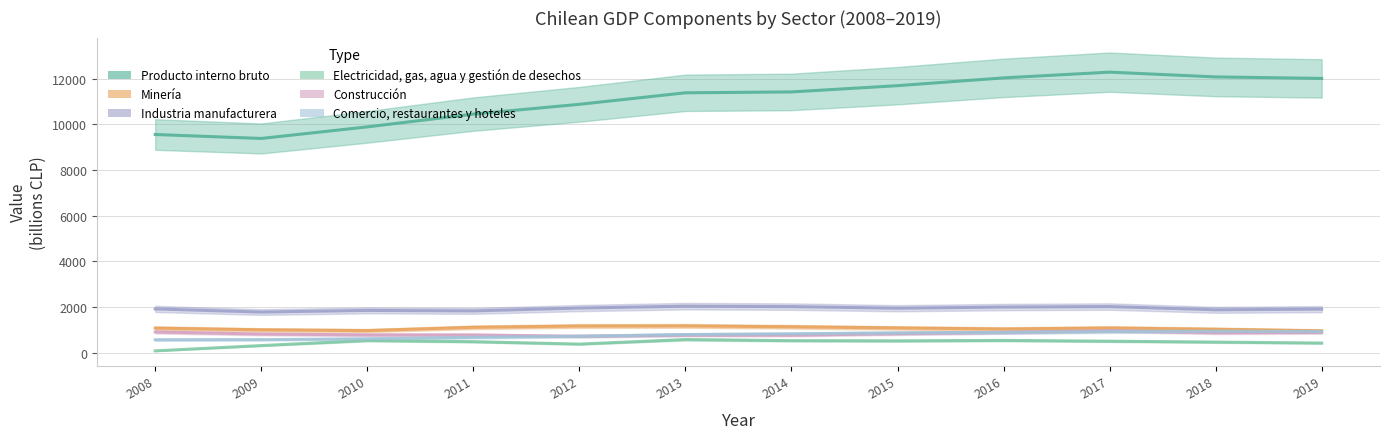

How many values in the Industria manufacturera series are below 1950?

6